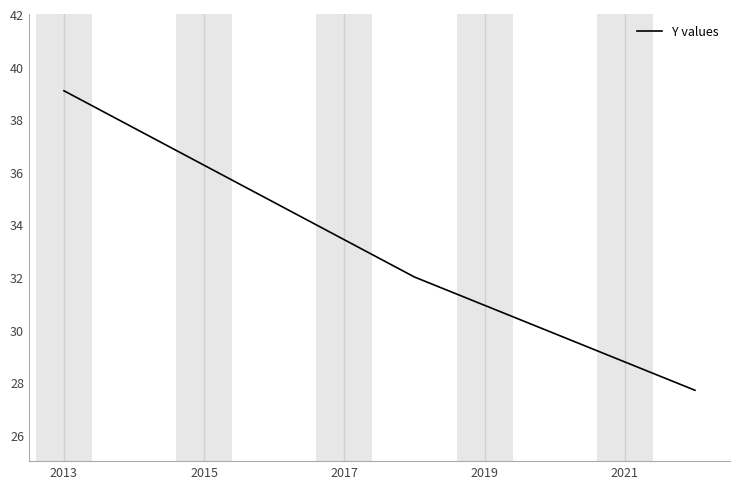

What is the average value?

33.0